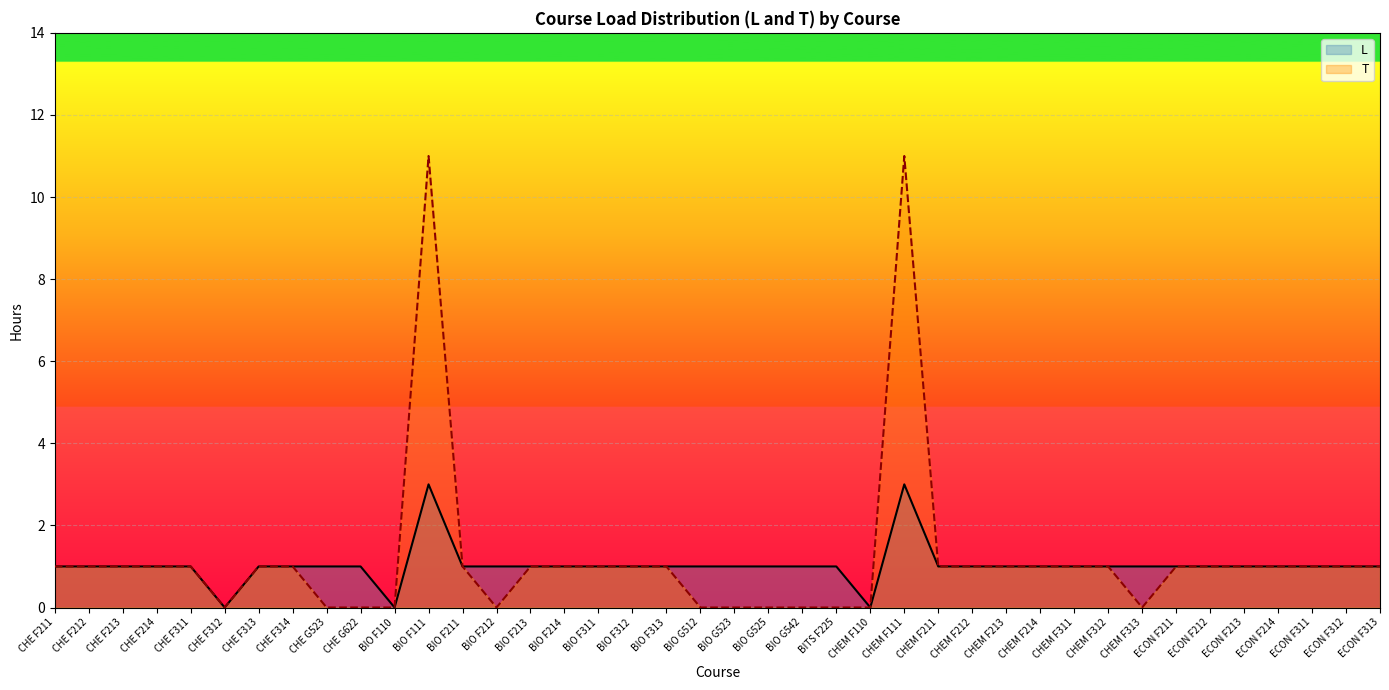

Where is the first local maximum for L?

BIO F111